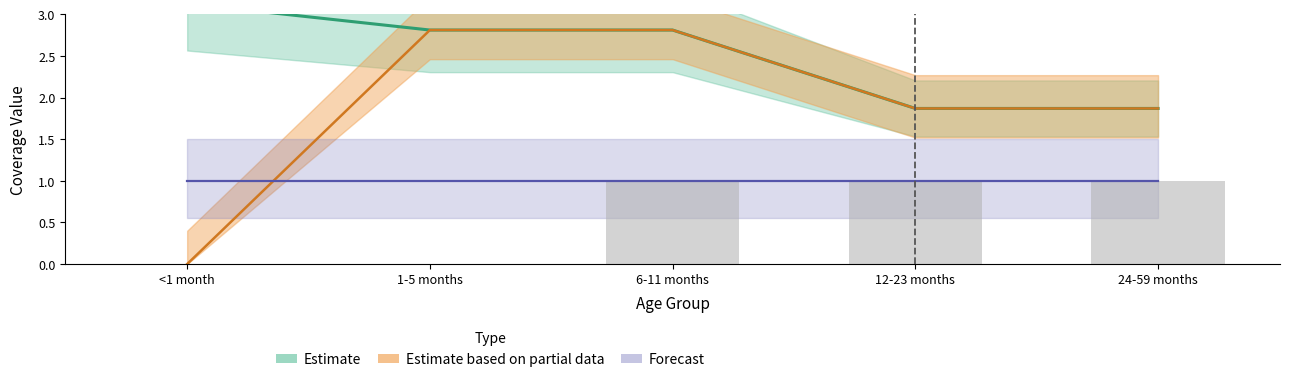

What is the label of the 4th bar from the left?

12-23 months